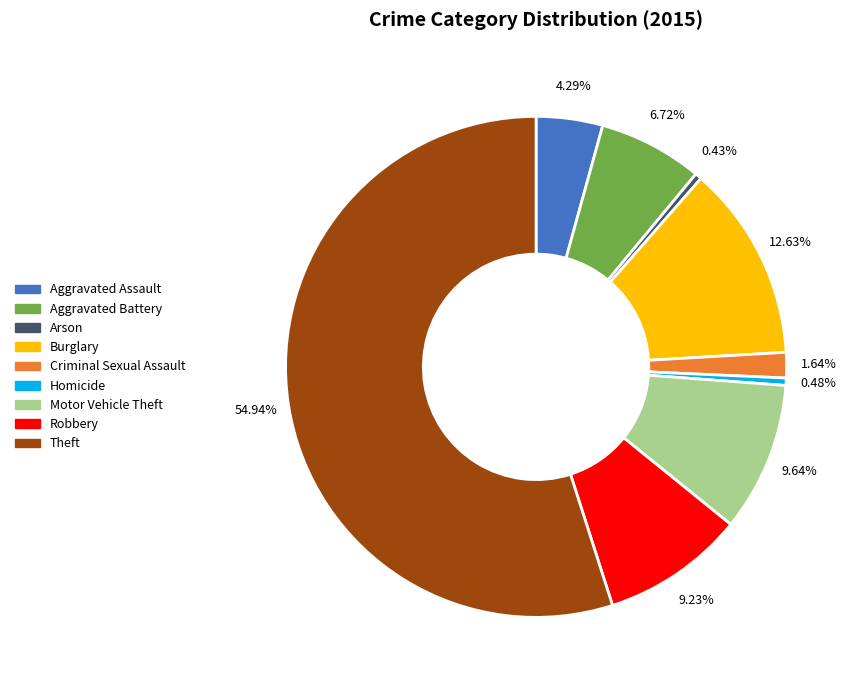

To the nearest percent, what percentage of the pie is Aggravated Battery?

7%